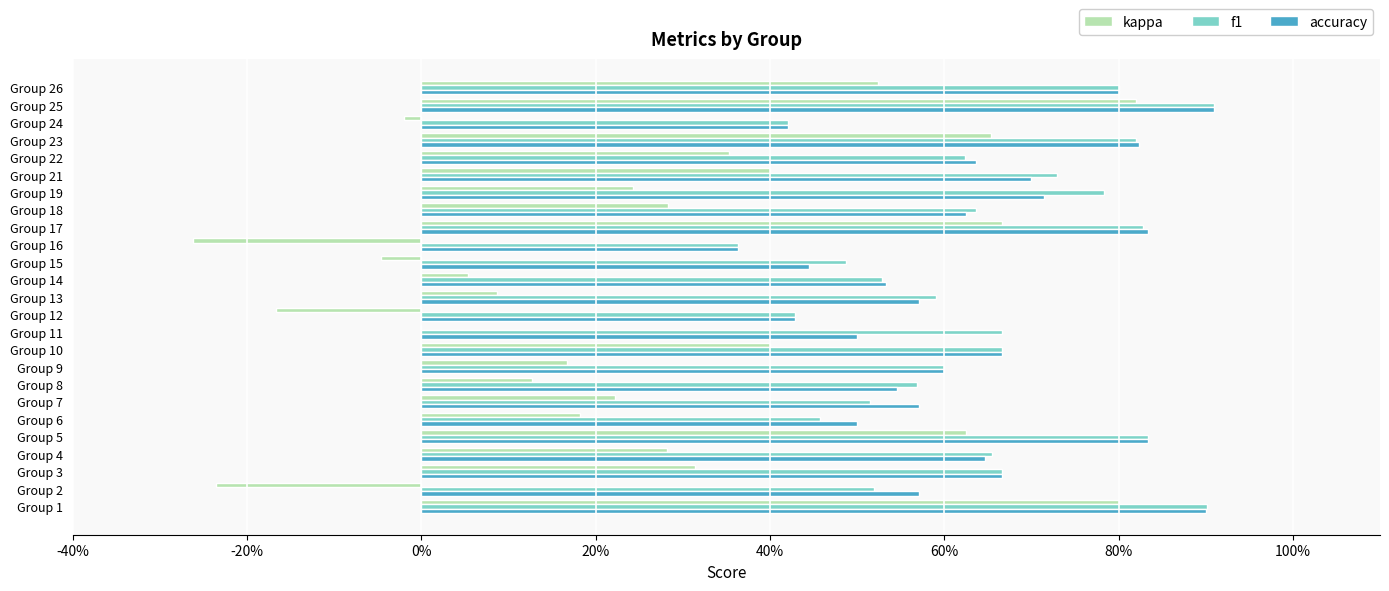

What are all the series names shown in the legend?

kappa, f1, accuracy